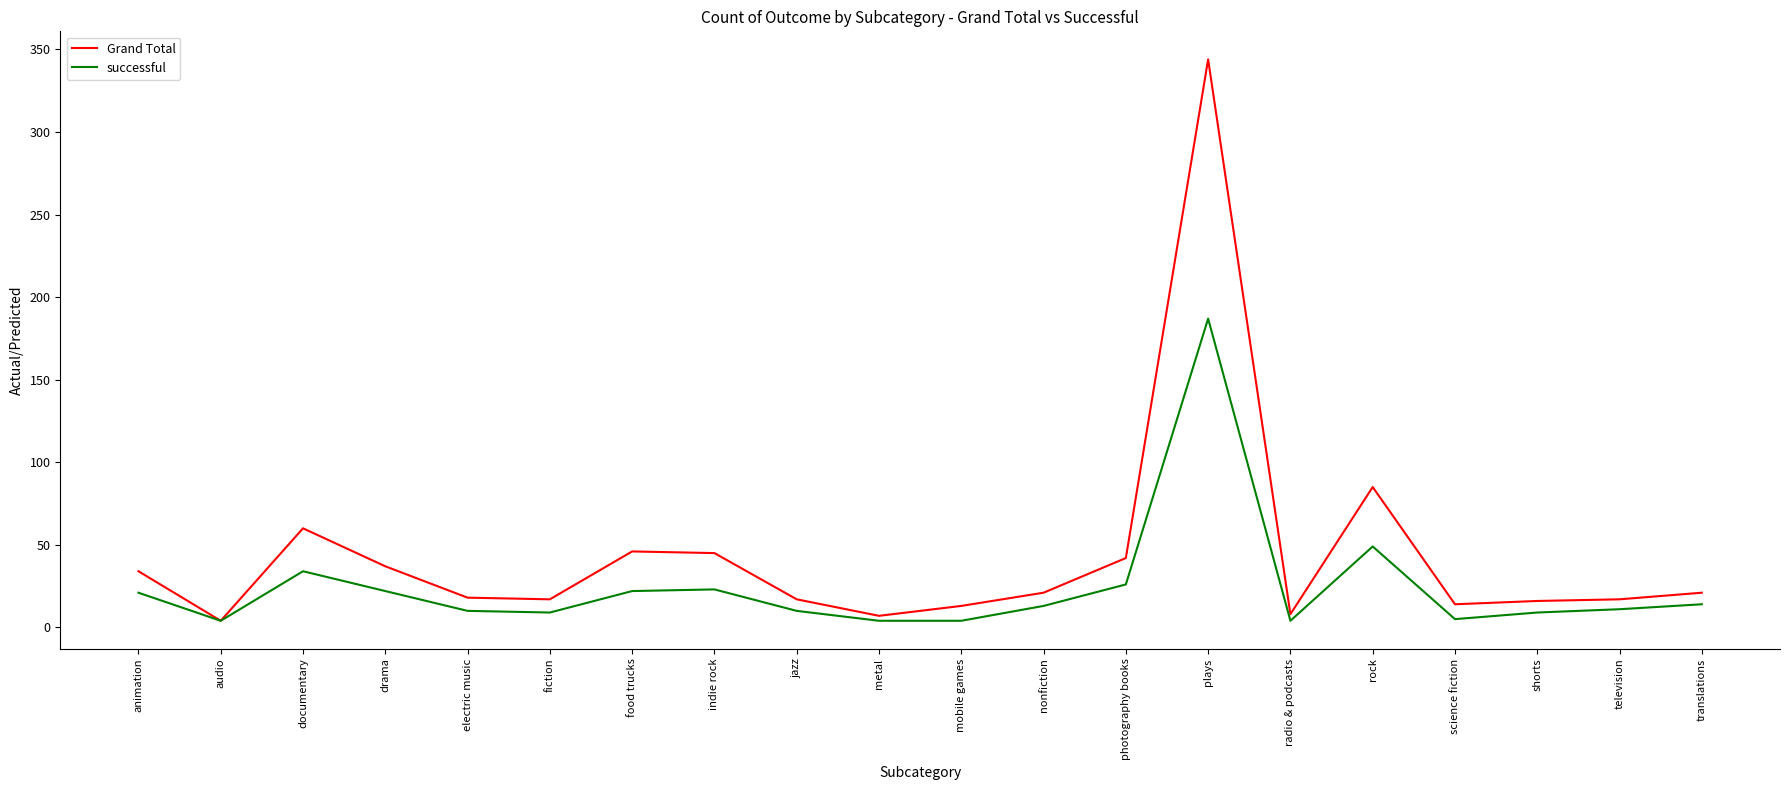

Rank the series by their maximum value, from highest to lowest.

Grand Total, successful